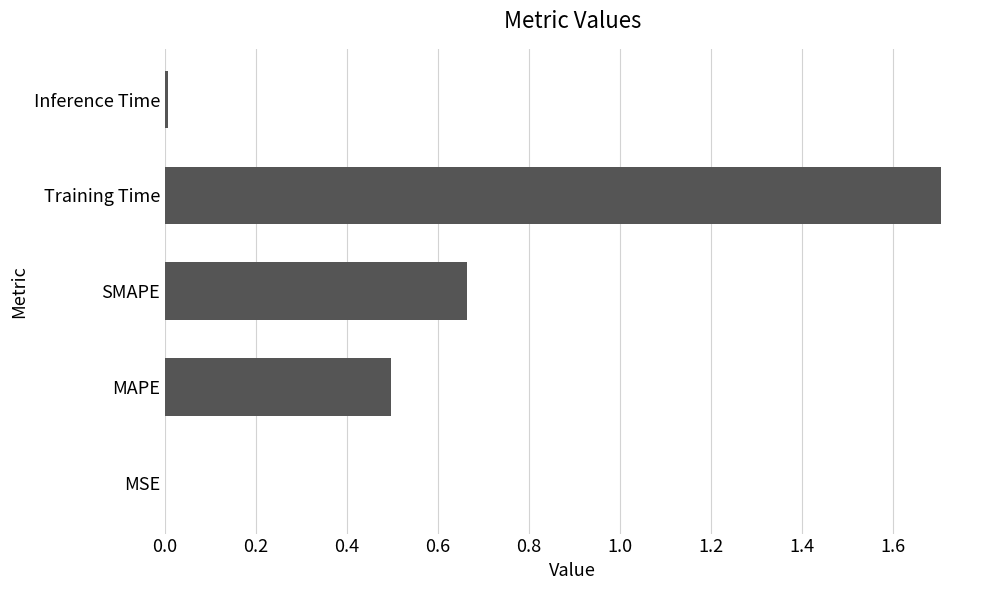

The value at Training Time is 0.8. True or false?

False